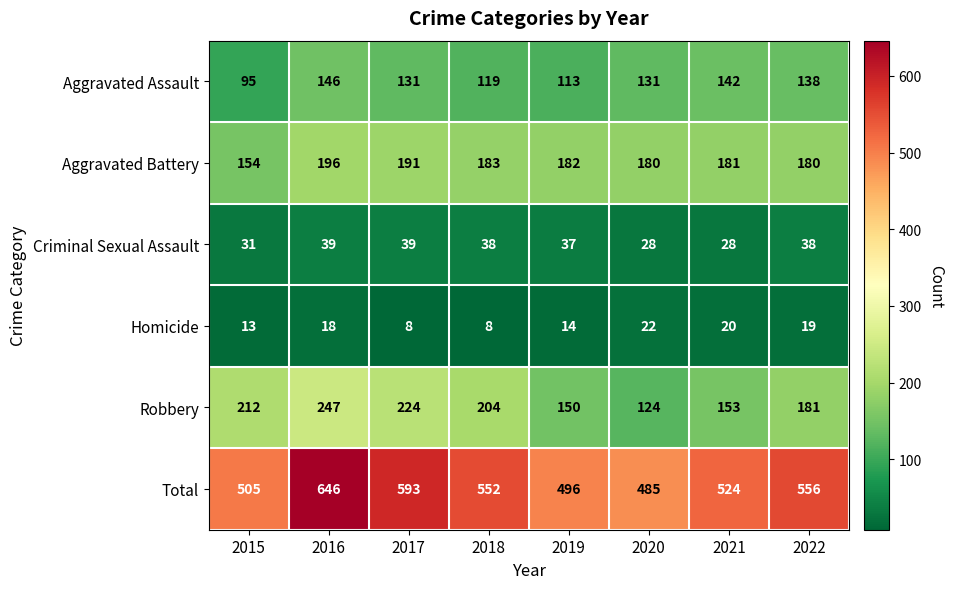

At 2017, list the series in order from largest to smallest.

Total, Robbery, Aggravated Battery, Aggravated Assault, Criminal Sexual Assault, Homicide